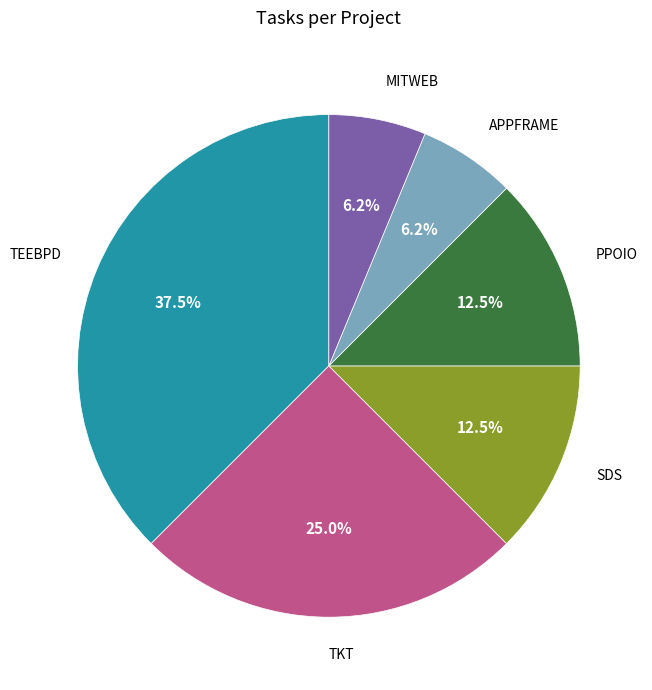

Does SDS account for over 50% of the chart?

No